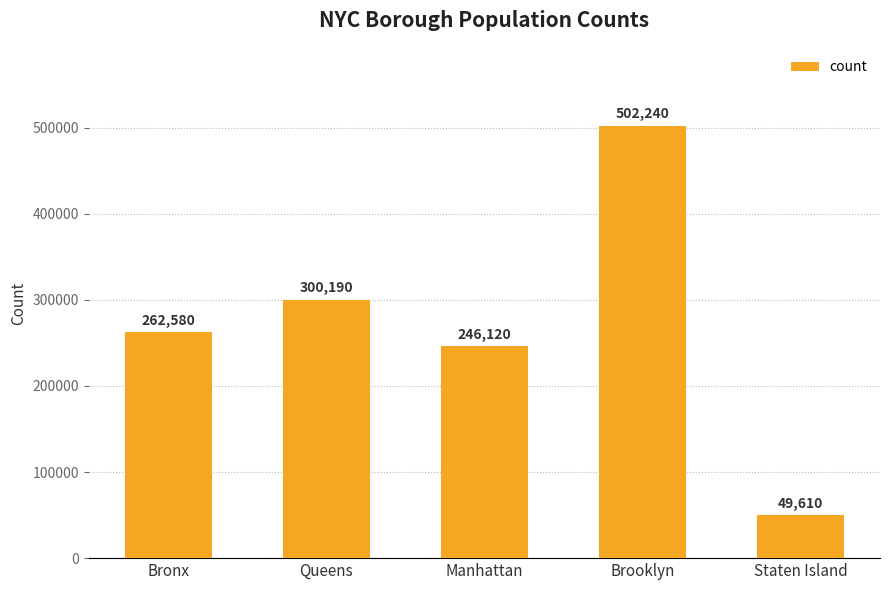

At which label is the value closest to 275925?

Bronx